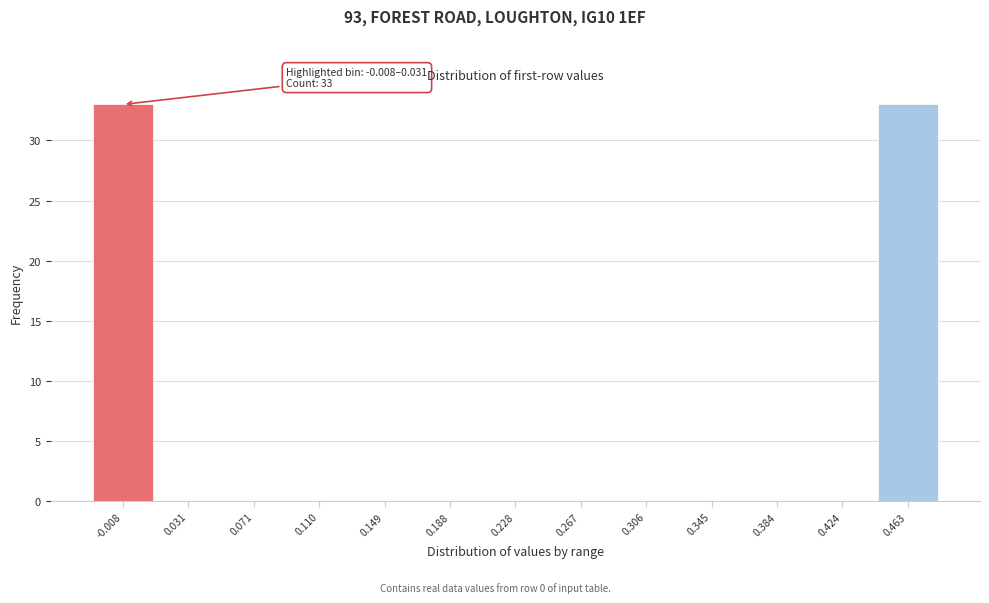

Reading left to right, what are all the values shown in this chart?

-0.008=33	0.031=0	0.071=0	0.110=0	0.149=0	0.188=0	0.228=0	0.267=0	0.306=0	0.345=0	0.384=0	0.424=0	0.463=33